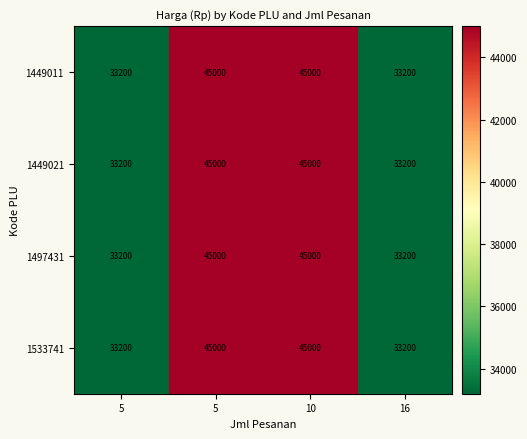

How many data points in 1449021 are less than 45000?

2